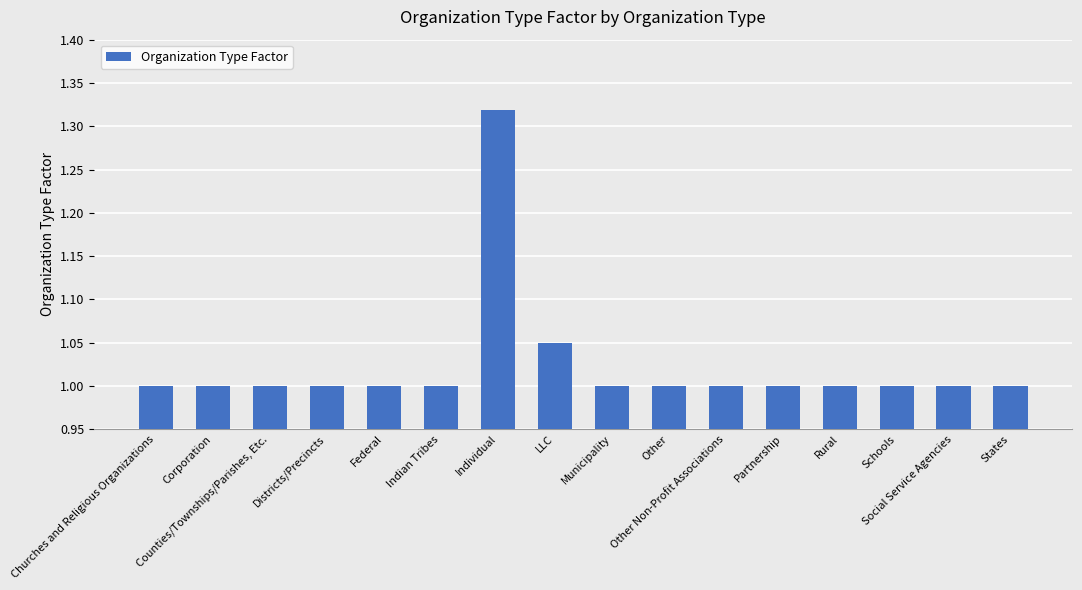

What is the sum of the values at Schools and Municipality?

2.0